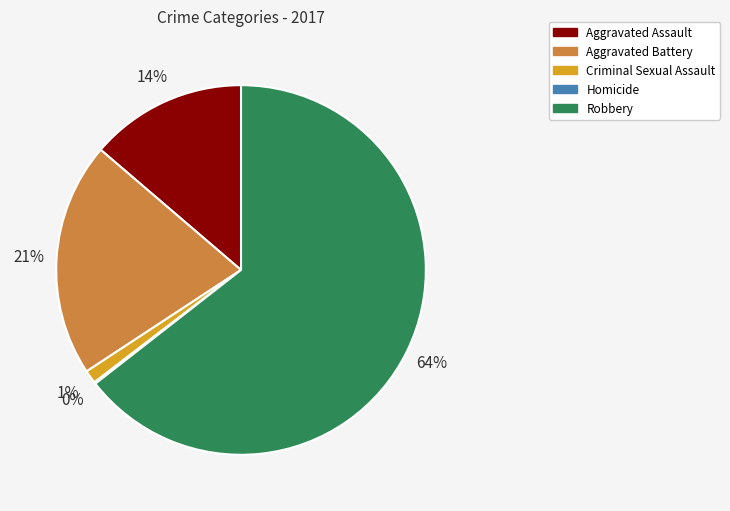

Does any single category account for the majority?

Yes